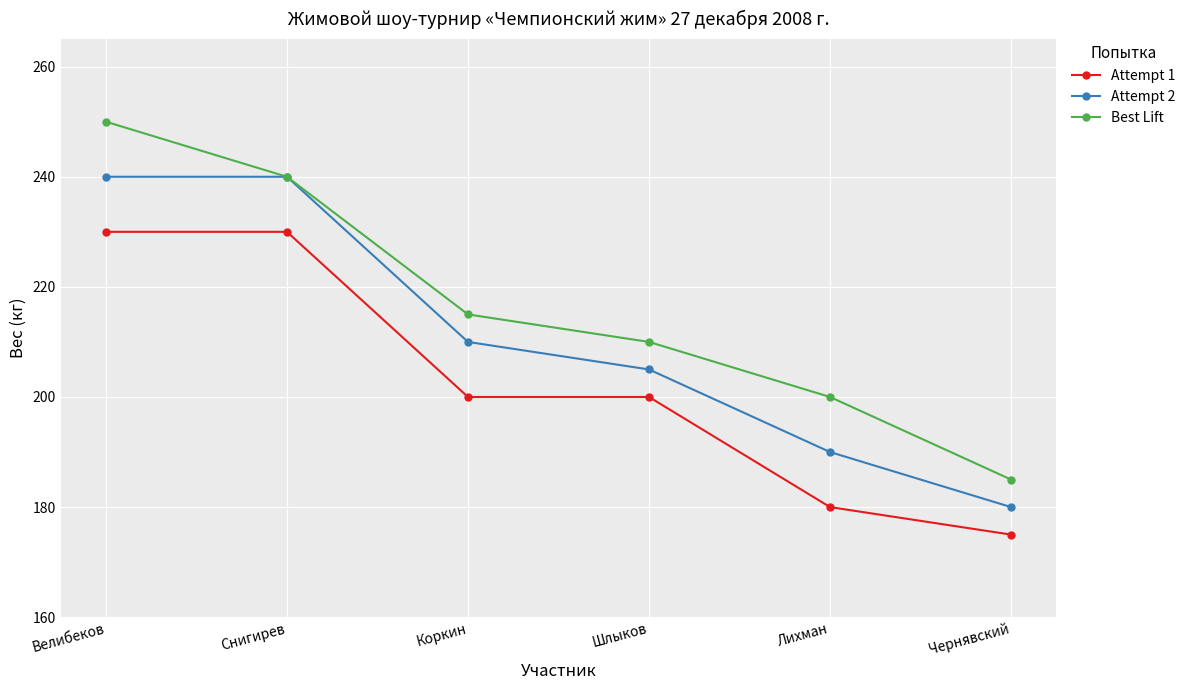

What is the smallest value displayed?

175